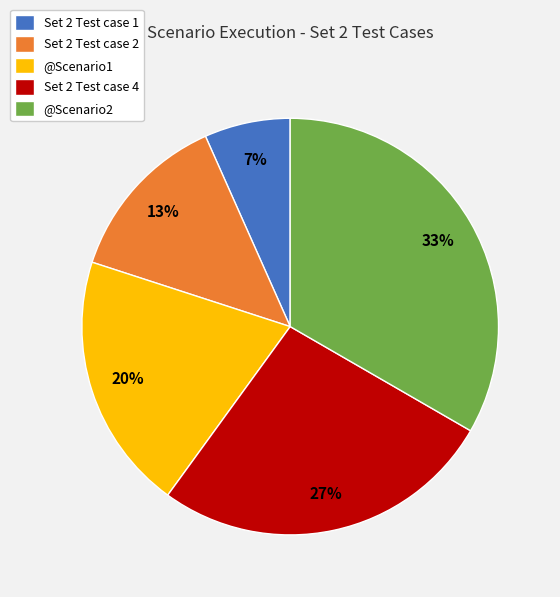

Is it true that Set 2 Test case 2 is 6% of the pie?

False